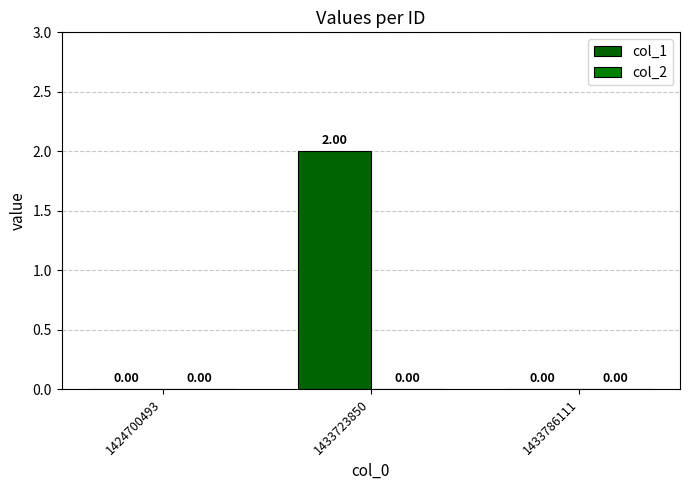

Are the bars horizontal?

No